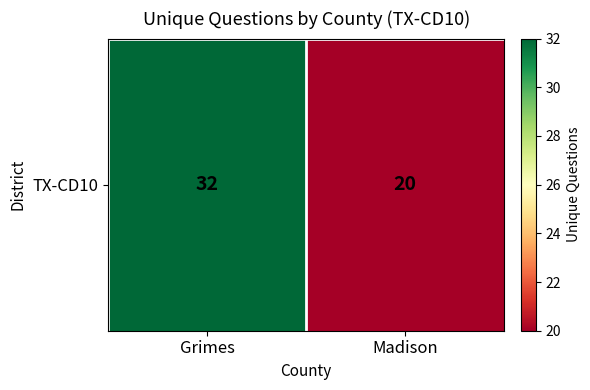

What is the sum of all values?

52